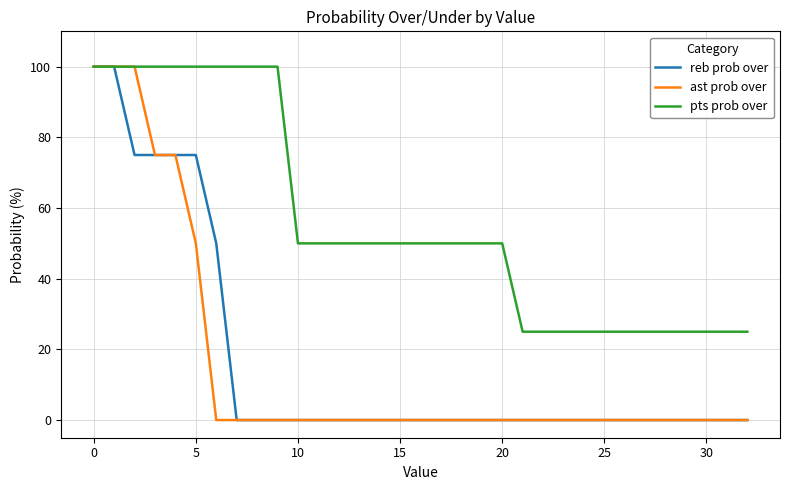

What is the greatest value displayed?

100